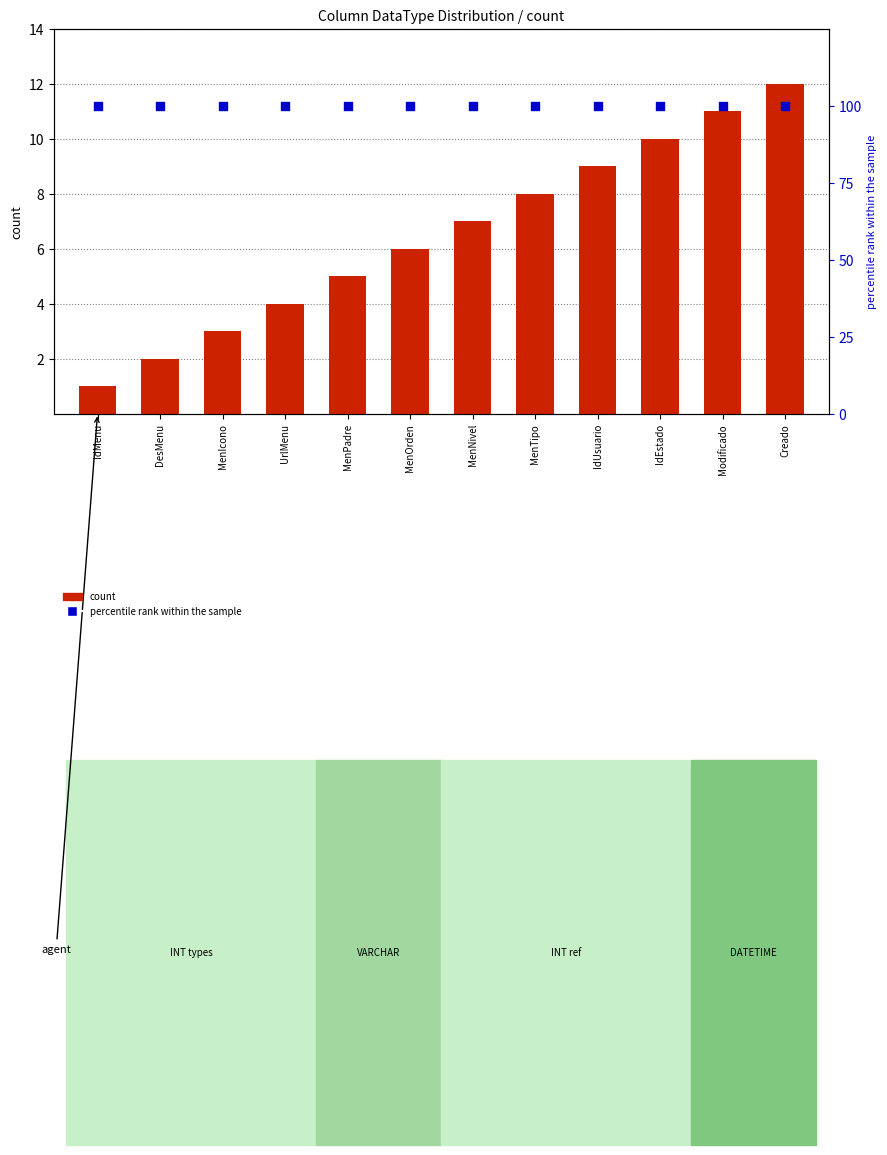

Which series has the largest Y range (max minus min)?

count